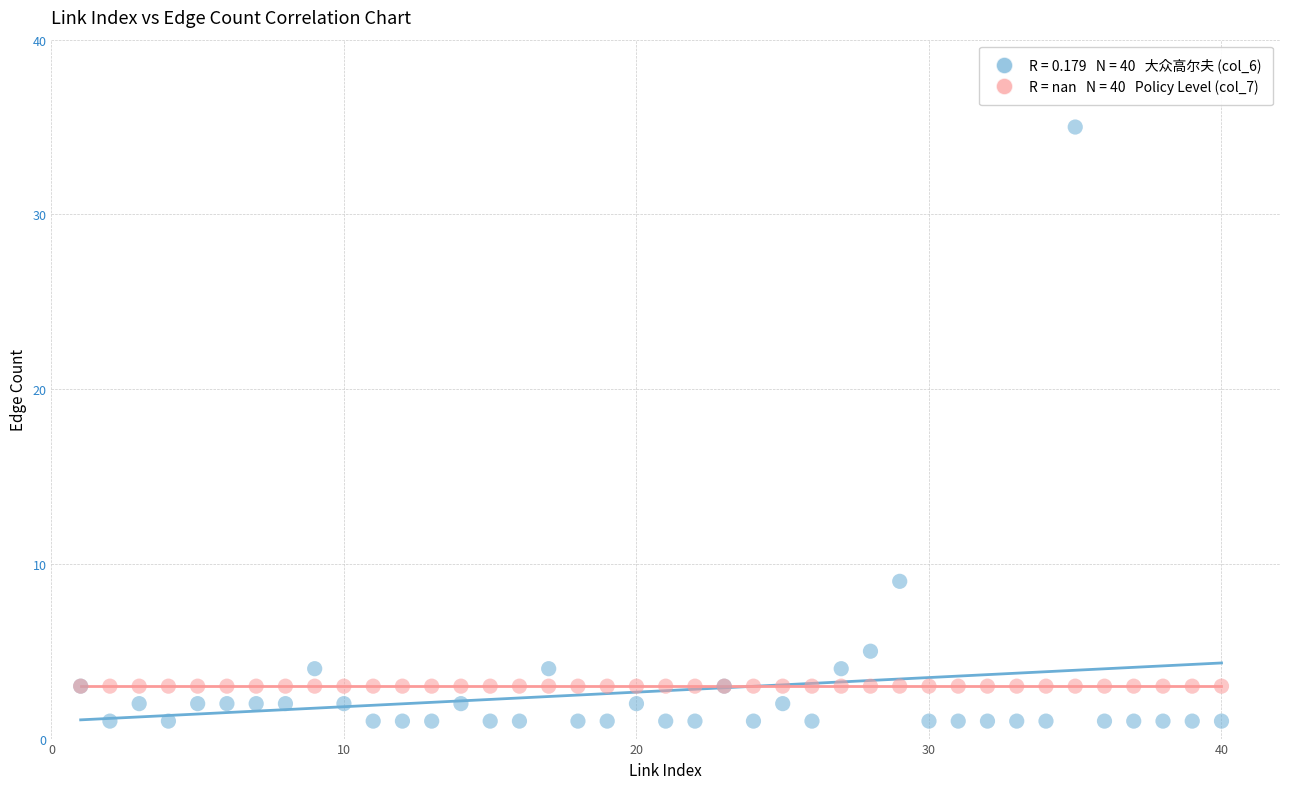

Across all series, what Y value is closest to 18?

9